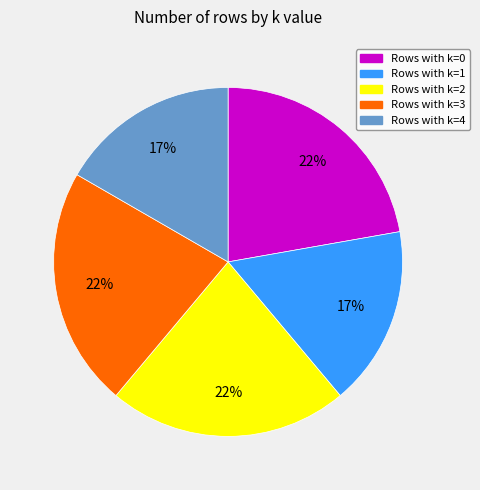

To the nearest percent, what is the average slice percentage?

20%